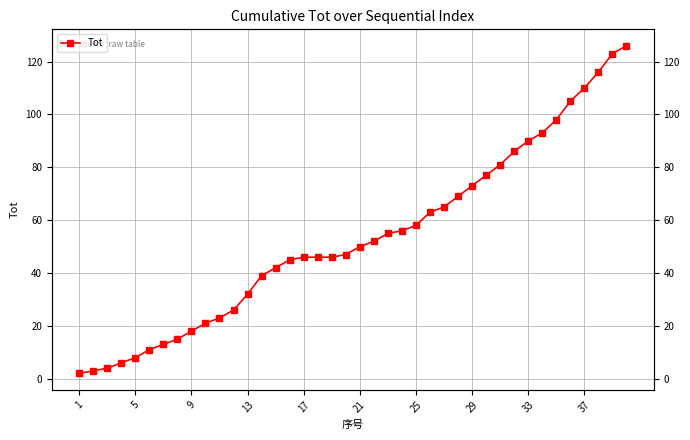

Between 13 and 33, which is larger?

33